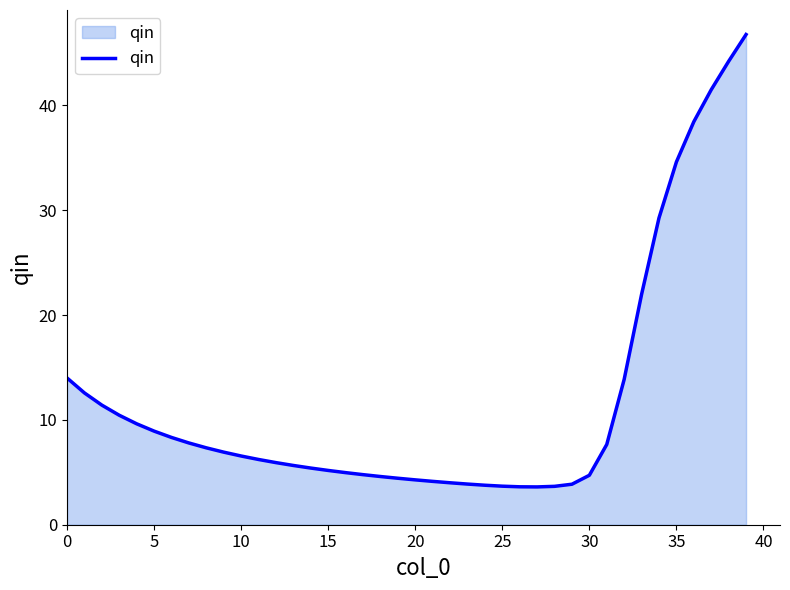

Does the chart display data point markers on the line(s)?

No